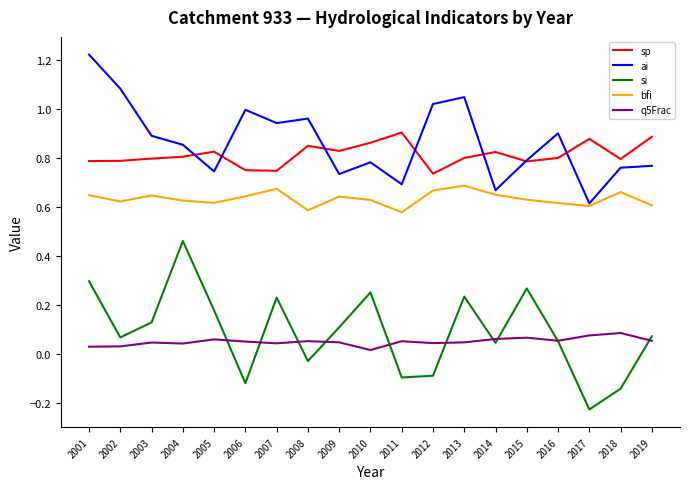

At which category is the sum across all series the highest?

2001